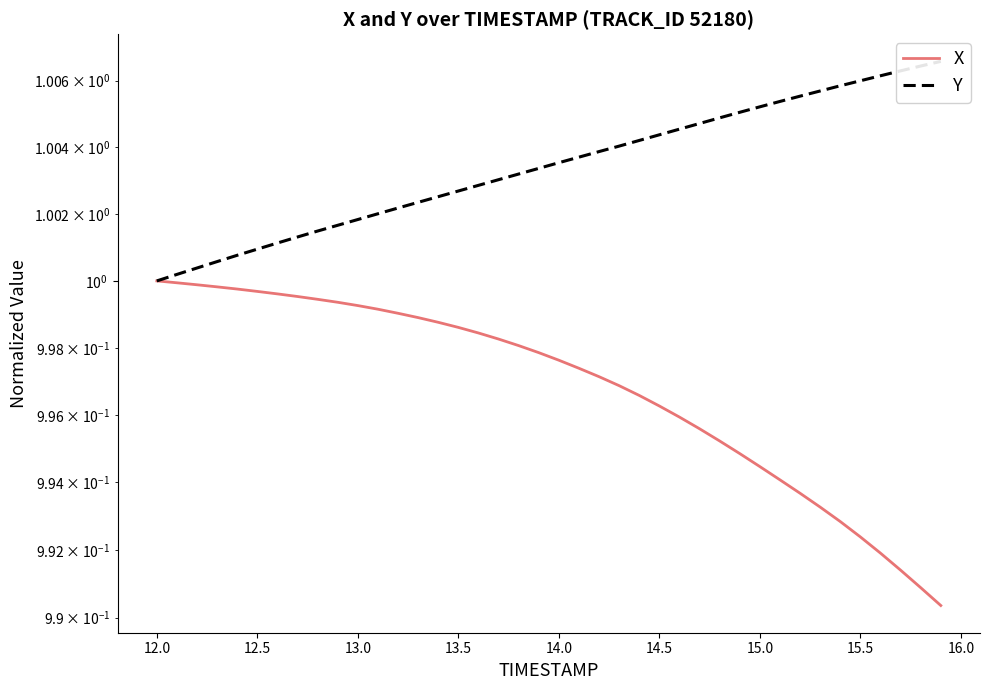

Which series has the largest total across all categories?

Y